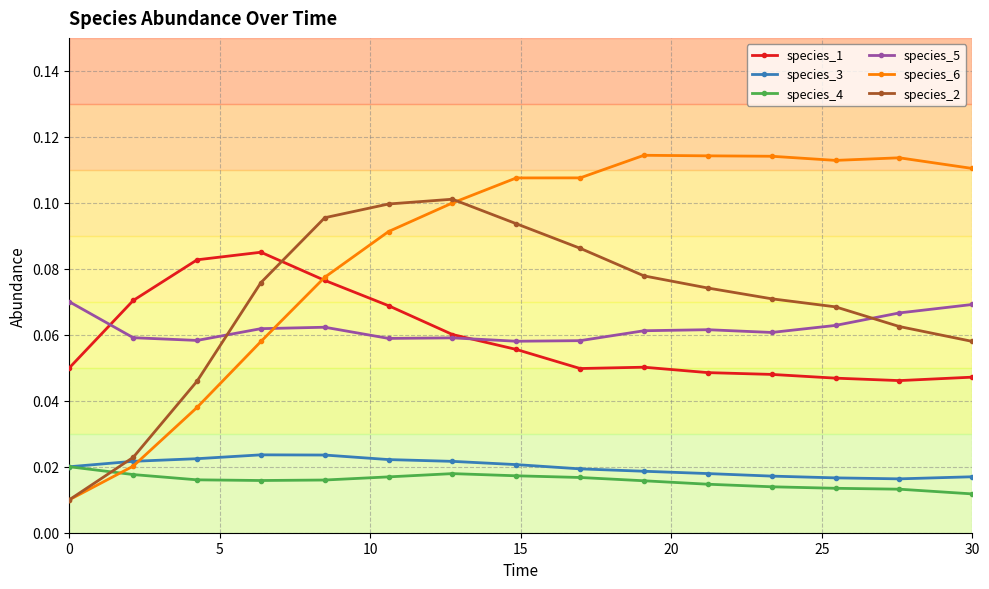

In species_1, how many points are higher than both neighbors (excluding endpoints)?

2